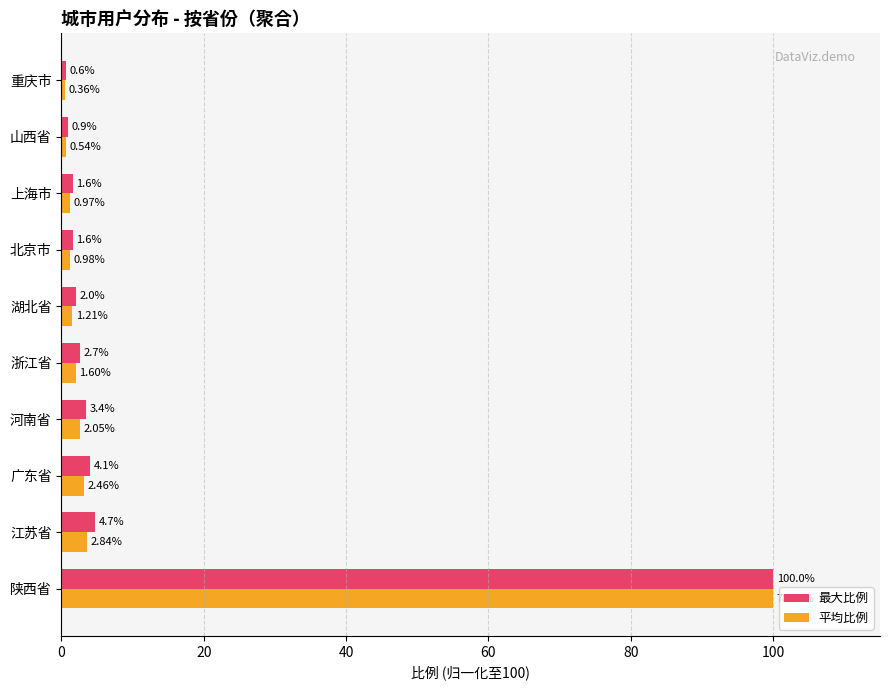

Which series has the widest spread of values?

平均比例